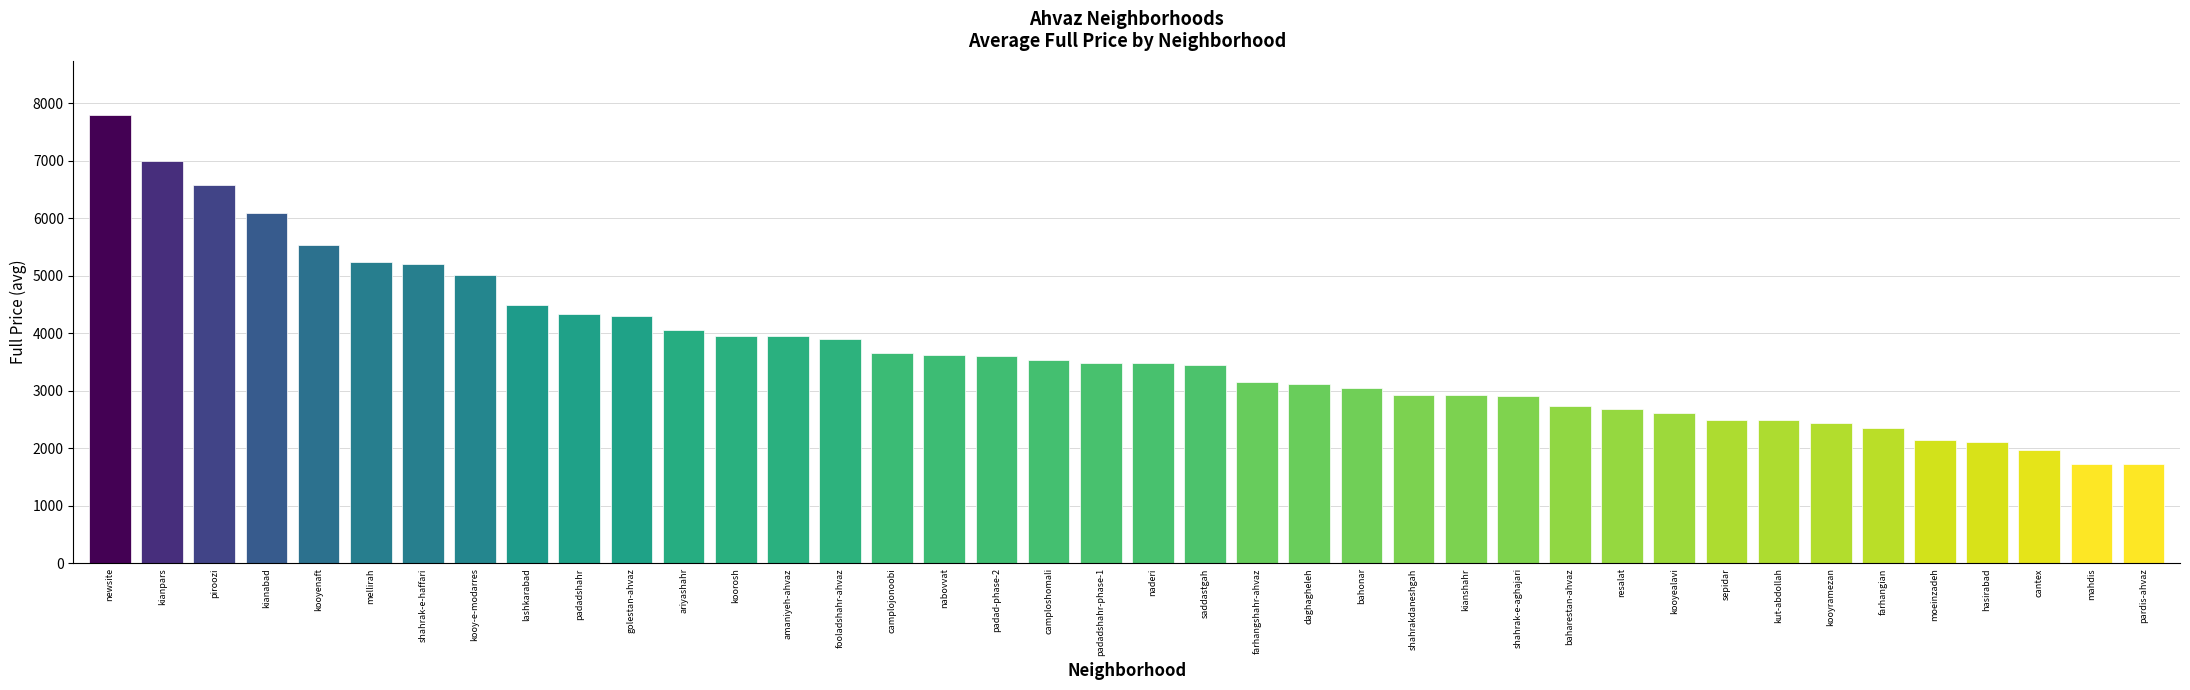

True or false: the data shows 928.2 at kut-abdollah.

False